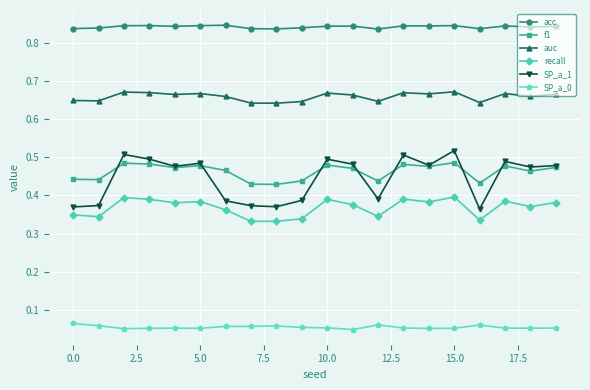

True or false: acc has more than 2 points higher than both neighbors.

True